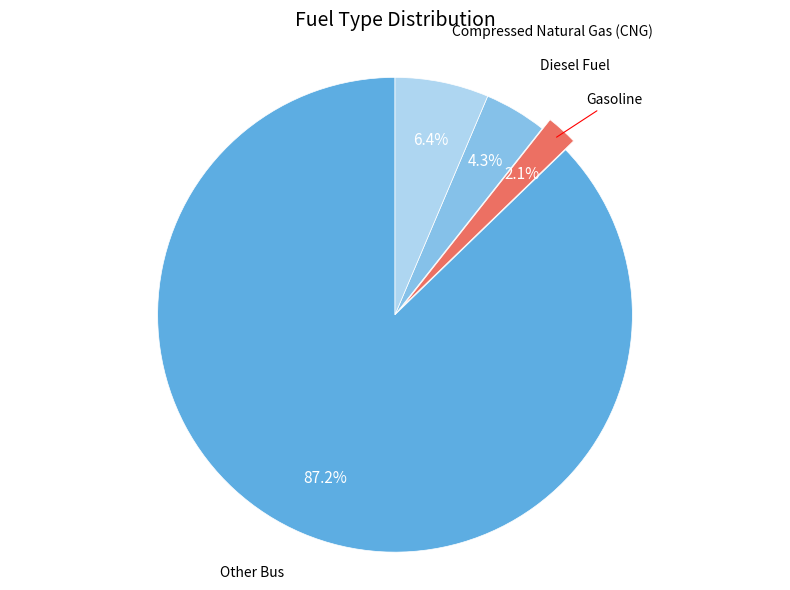

Is there any slice that represents more than half of the pie?

Yes